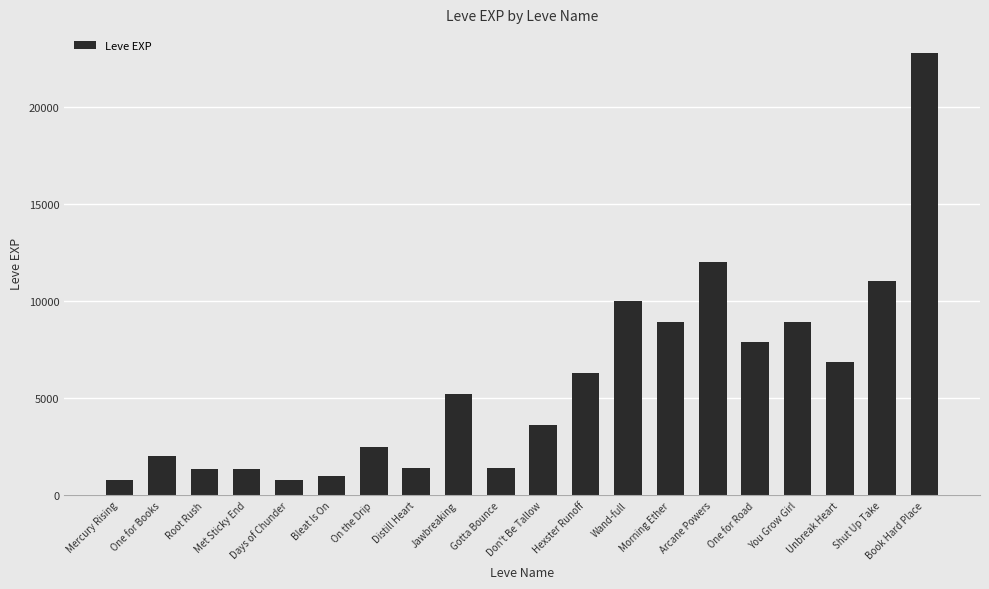

What is the label of the 17th bar from the right?

Met Sticky End